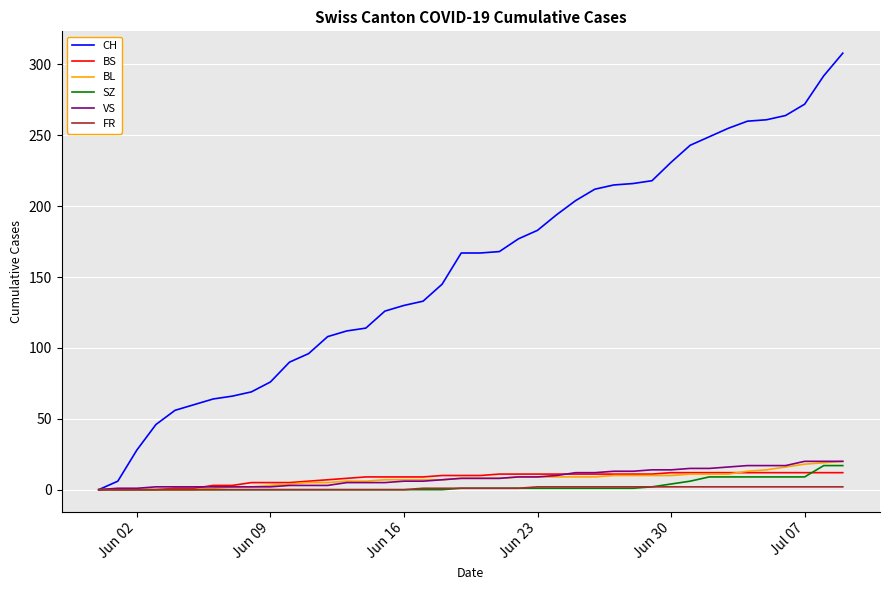

What is the greatest value displayed?

308